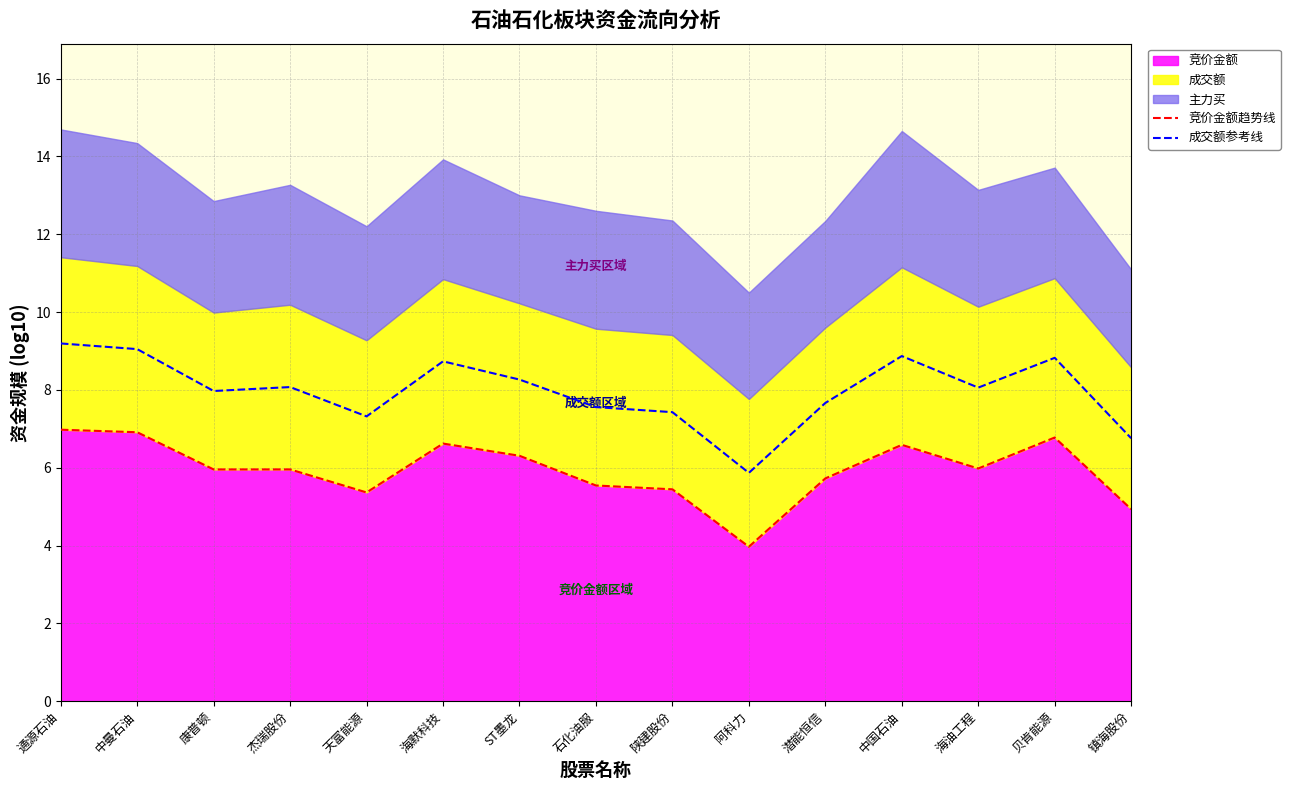

Reading right to left, what are all the values shown in this chart?

竞价金额趋势线: 镇海股份=4.9	贝肯能源=6.8	海油工程=6.0	中国石油=6.6	潜能恒信=5.7	阿科力=4.0	陕建股份=5.4	石化油服=5.5	ST墨龙=6.3	海默科技=6.6	天富能源=5.4	杰瑞股份=6.0	康普顿=6.0	中曼石油=6.9	通源石油=7.0
成交额参考线: 镇海股份=6.8	贝肯能源=8.8	海油工程=8.1	中国石油=8.9	潜能恒信=7.7	阿科力=5.9	陕建股份=7.4	石化油服=7.6	ST墨龙=8.3	海默科技=8.7	天富能源=7.3	杰瑞股份=8.1	康普顿=8.0	中曼石油=9.0	通源石油=9.2